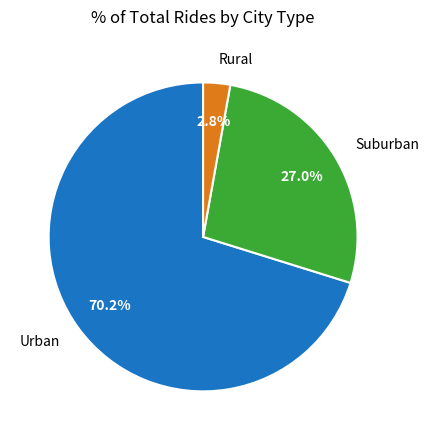

Is the sum of Urban and Suburban greater than half?

Yes